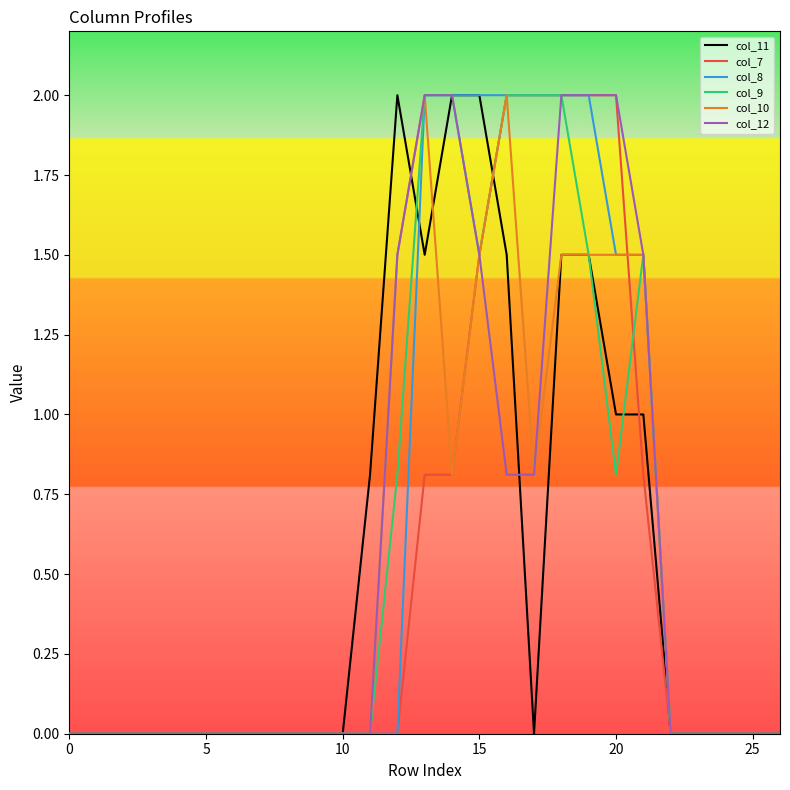

What is the difference between the second highest and second lowest values in the col_12 series?

2.0